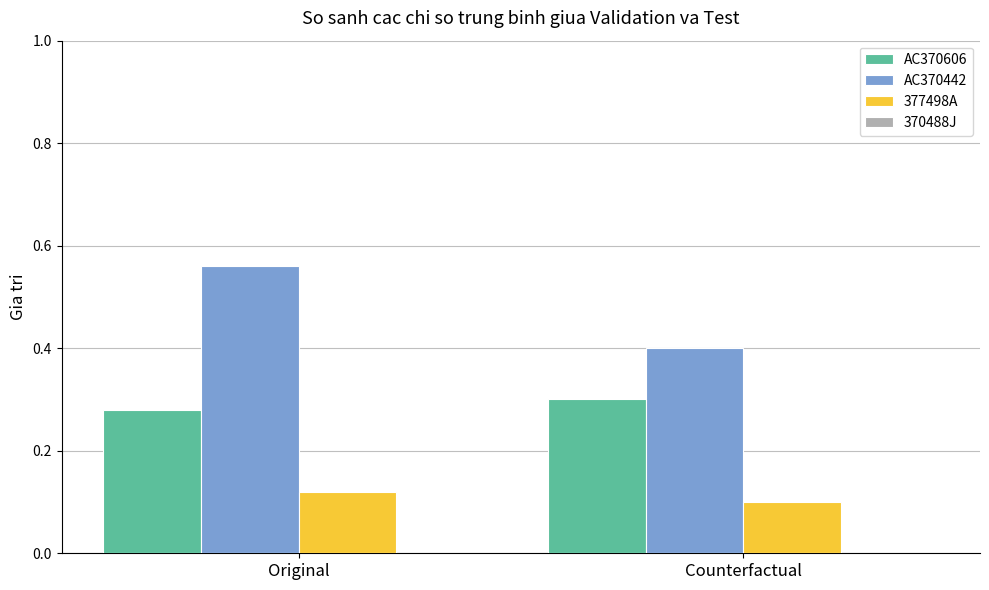

At which label does 377498A reach its peak?

Original